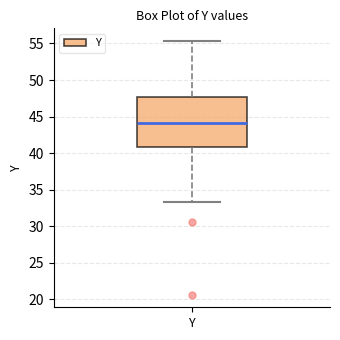

Transcribe this box plot: give where the median line is, the range the box spans, and where the two whiskers end, as read against the y-axis. The values are not printed on the chart, so give them approximately, as read against the axis.

median 44.0, box 41.0 to 47.5, whiskers 33.5 to 55.5